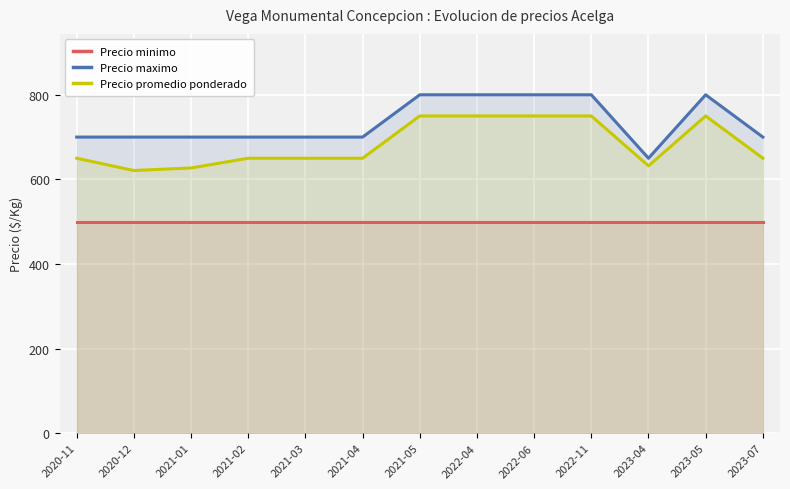

What is the difference between the Precio maximo values at 2021-05 and 2021-01?

100